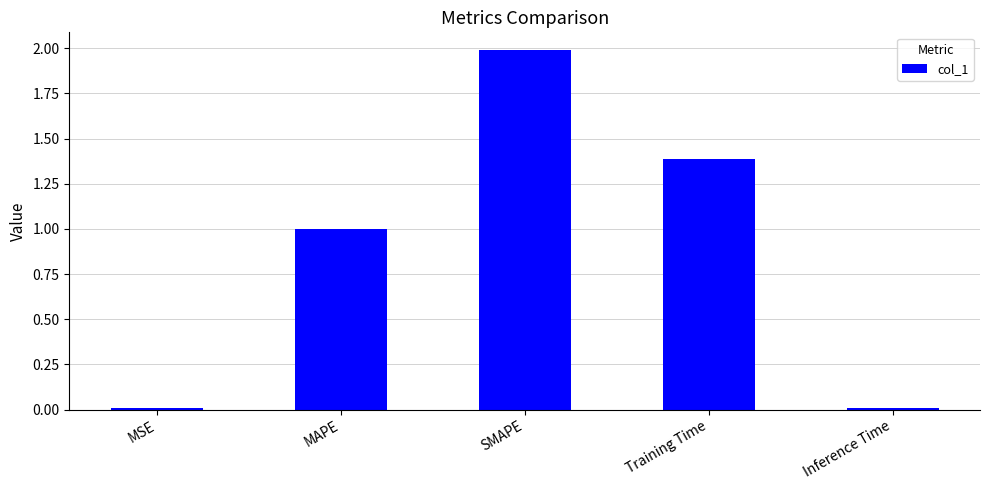

Is it true that the value at MSE is 0.0?

True